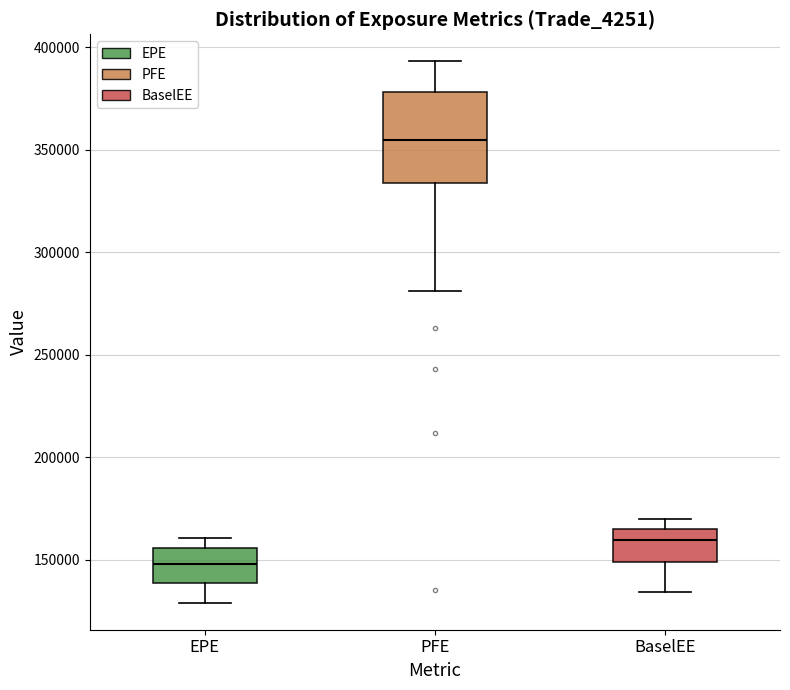

Which box has the highest median line?

PFE